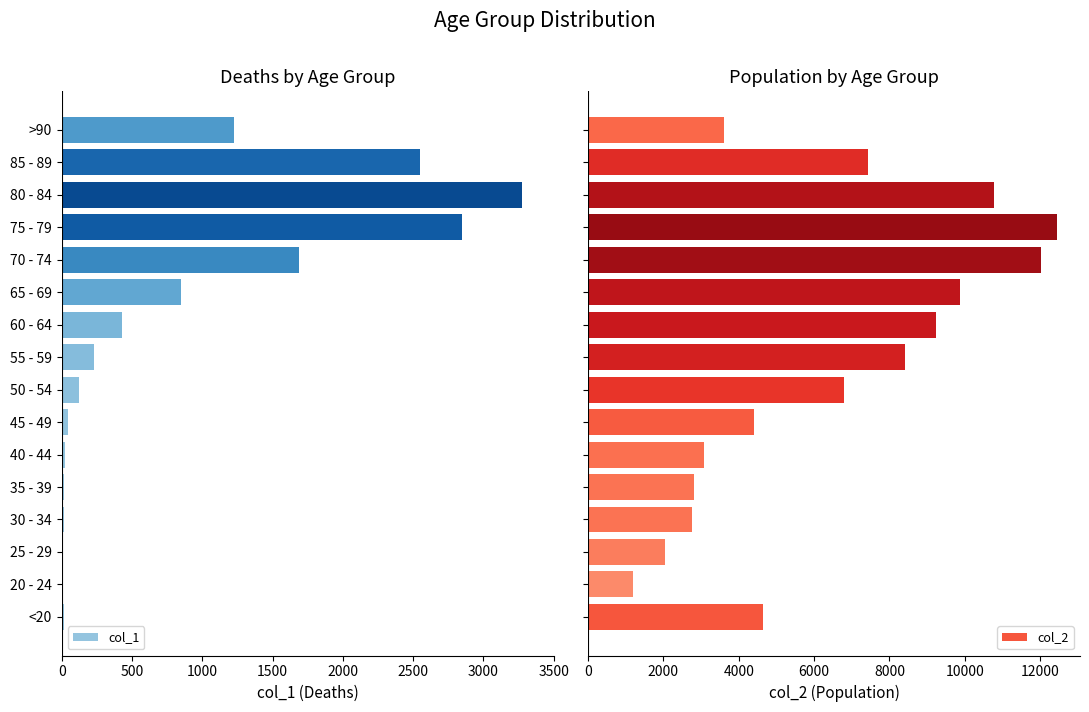

What is the average value of the col_2 series?

6343